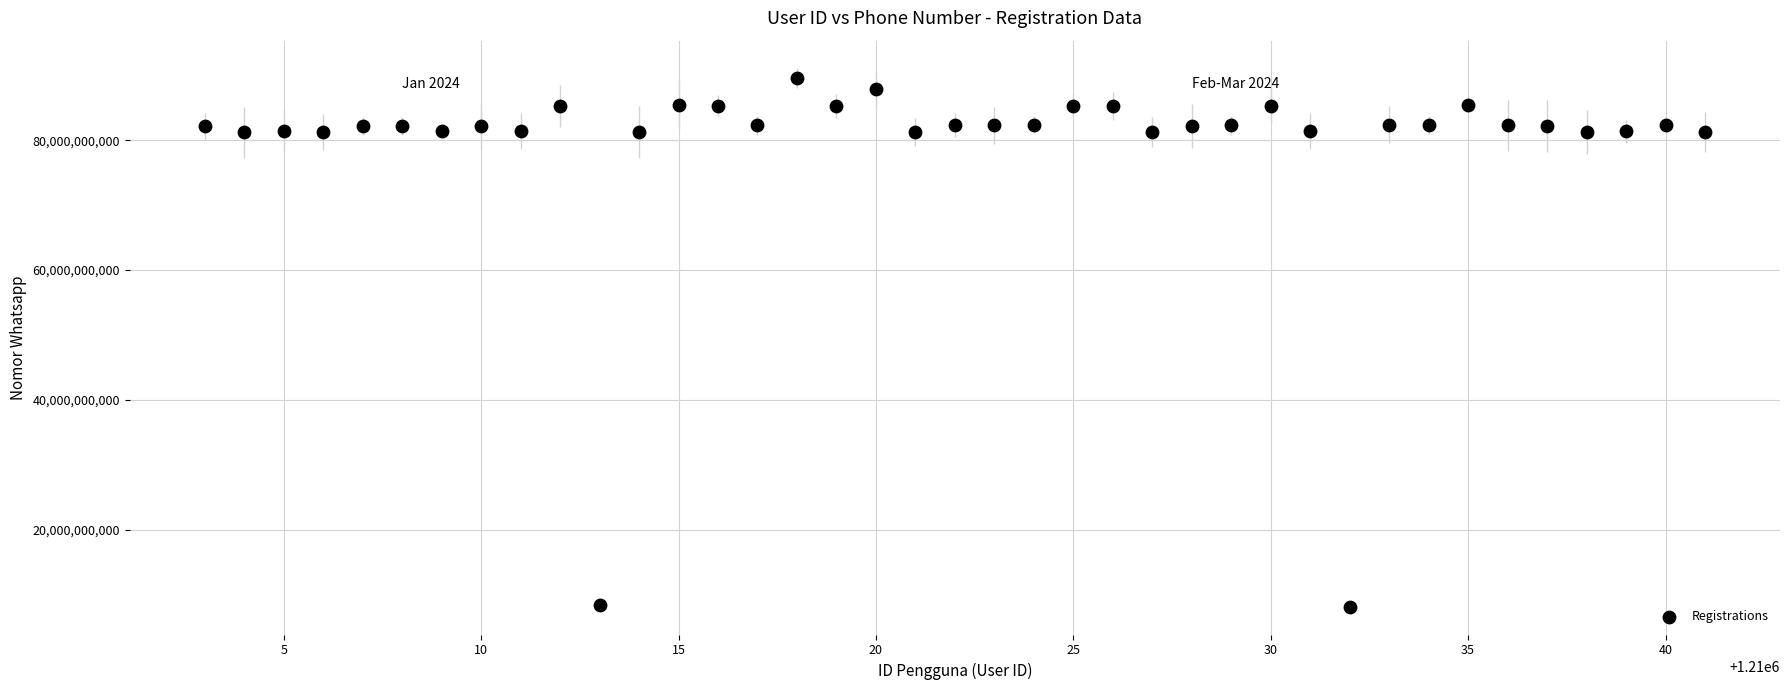

What is the range of X values (max minus min)?

38